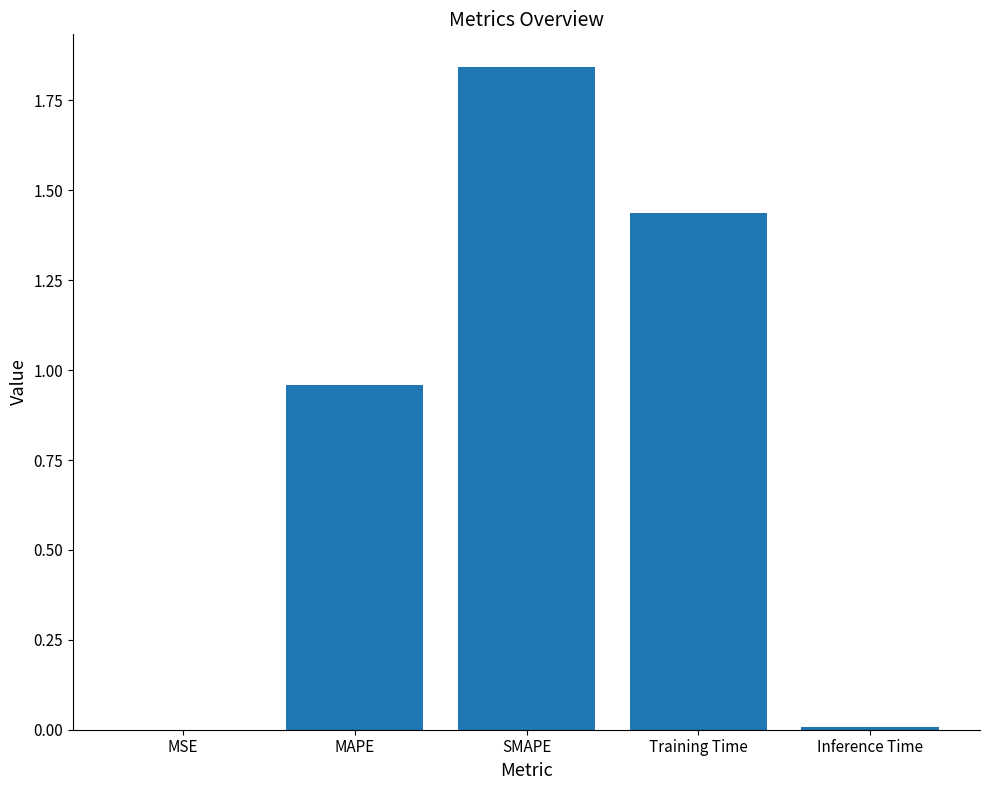

What is the sum of the values at MAPE and Training Time?

2.4